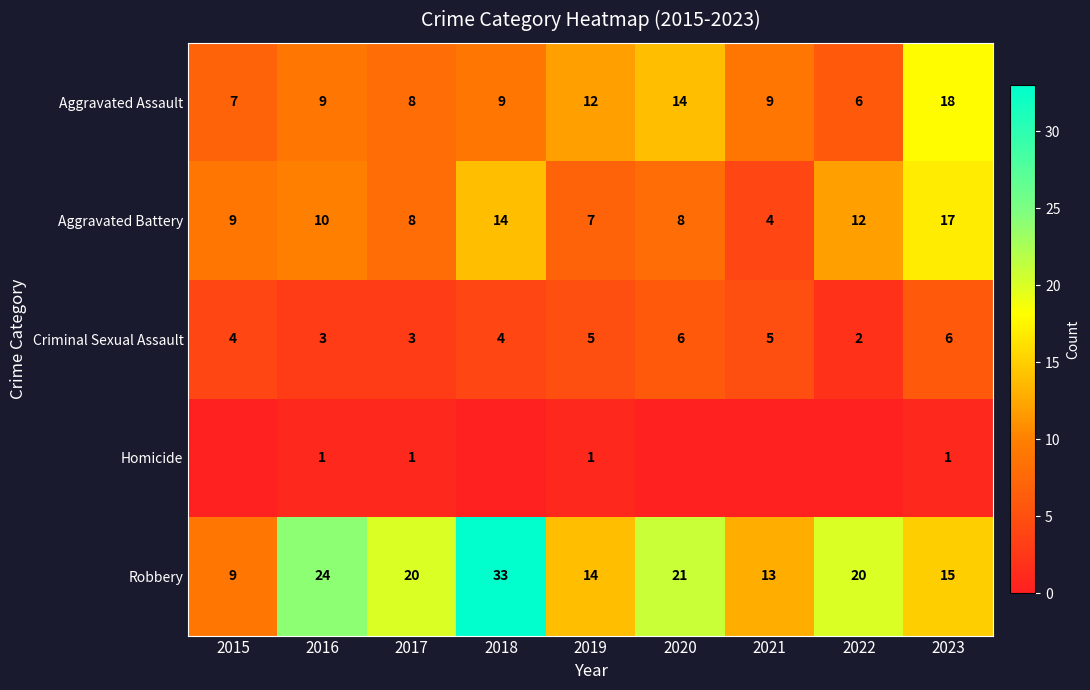

Which has a higher value, 2020 or 2023?

2023